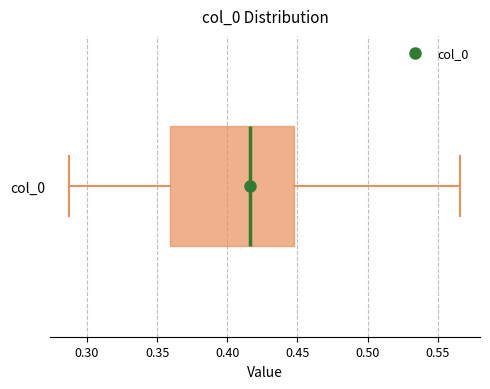

Transcribe this box plot: give where the median line is, the range the box spans, and where the two whiskers end, as read against the x-axis. The values are not printed on the chart, so give them approximately, as read against the axis.

median 0.415, box 0.360 to 0.445, whiskers 0.285 to 0.565